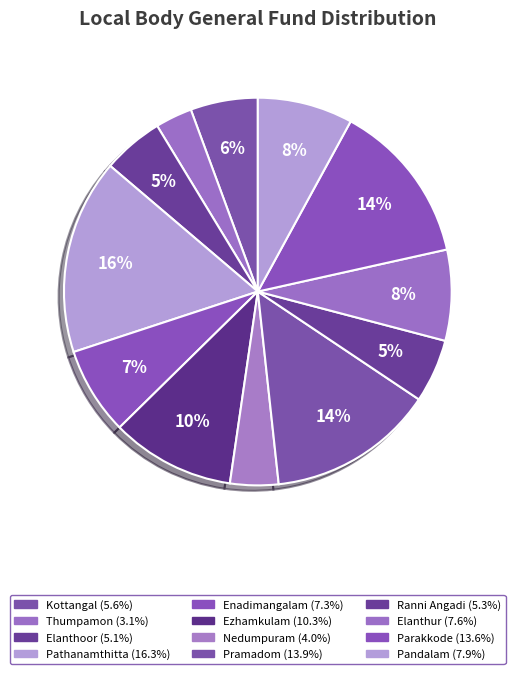

Does Pathanamthitta account for over 50% of the chart?

No